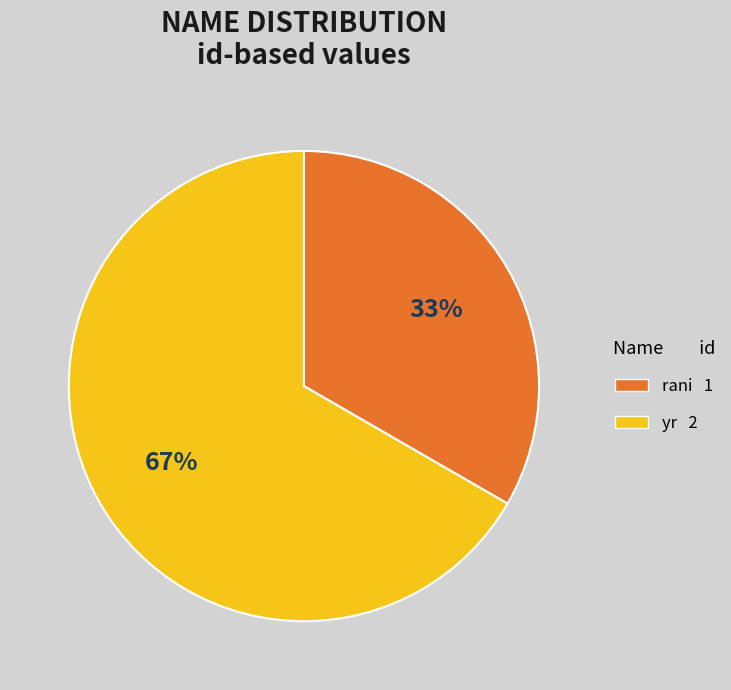

Approximately how many times larger is the value at rani 1 compared to yr 2?

0.5